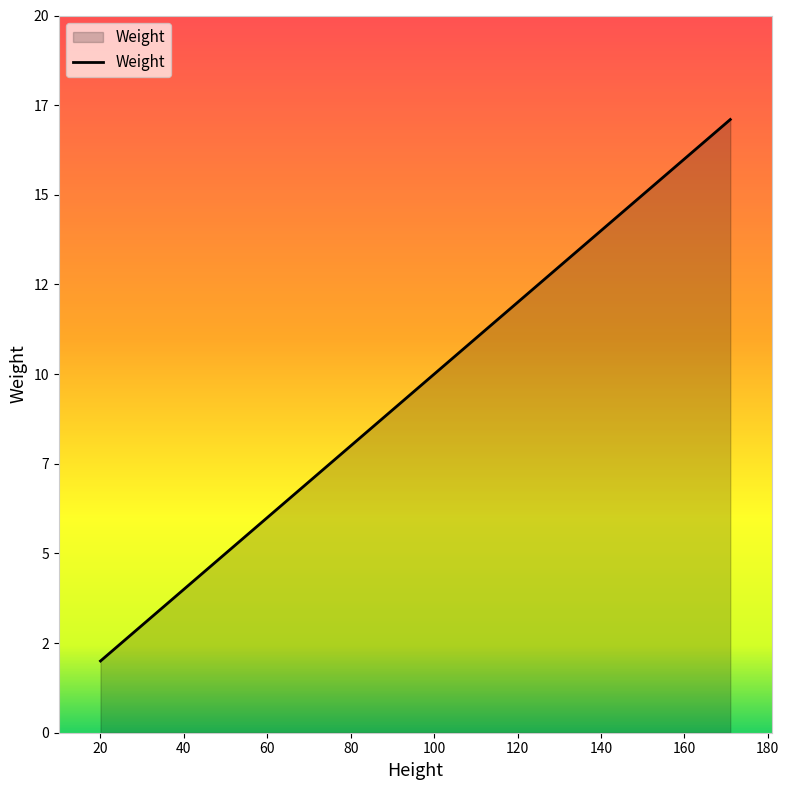

List the labels in order of value, smallest first.

20, 40, 60, 120, 160, 162, 171